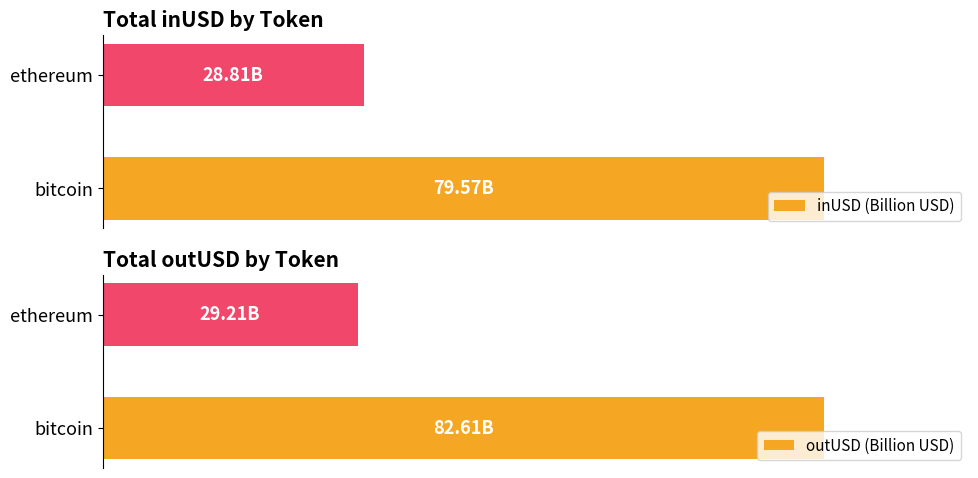

Is it true that outUSD (Billion USD) equals 12.0 at ethereum?

False